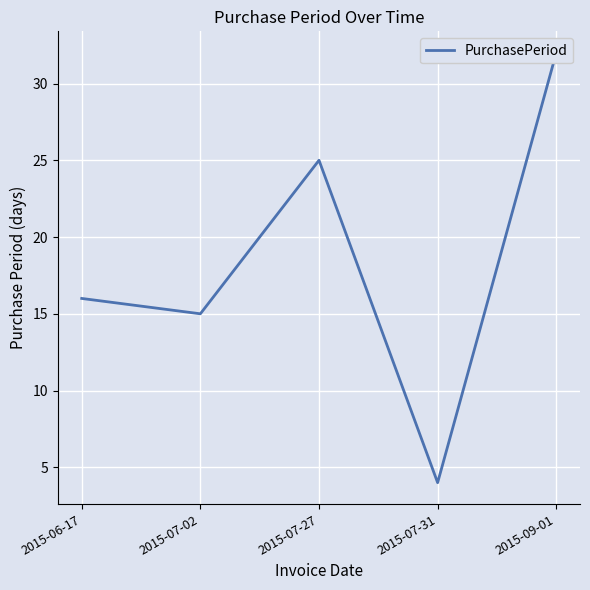

How many data points are less than 16?

2